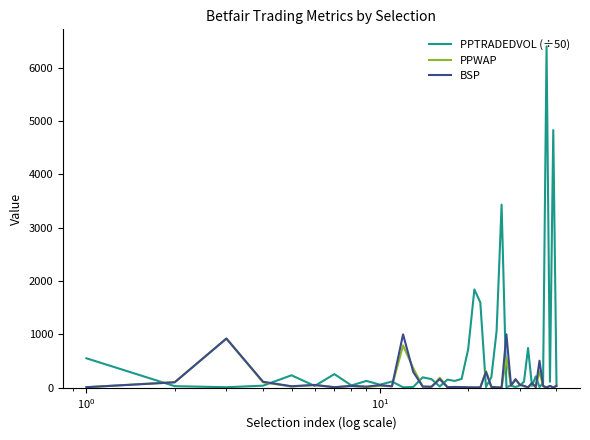

In PPWAP, how many points are higher than both neighbors (excluding endpoints)?

13